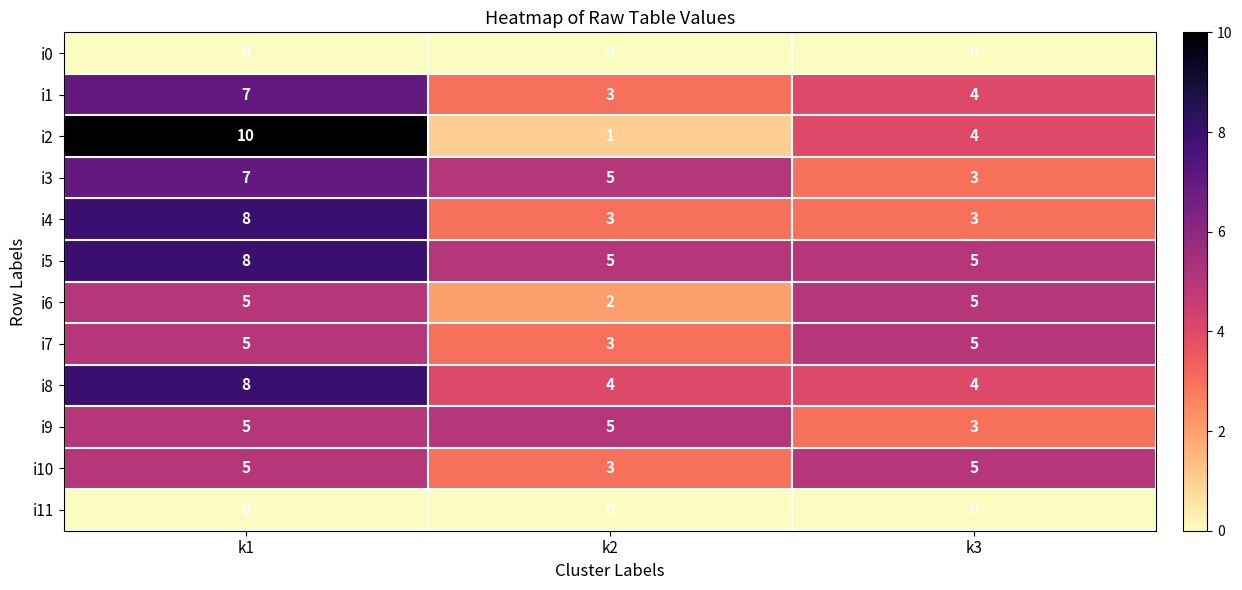

At how many categories does at least one series exceed 4?

3